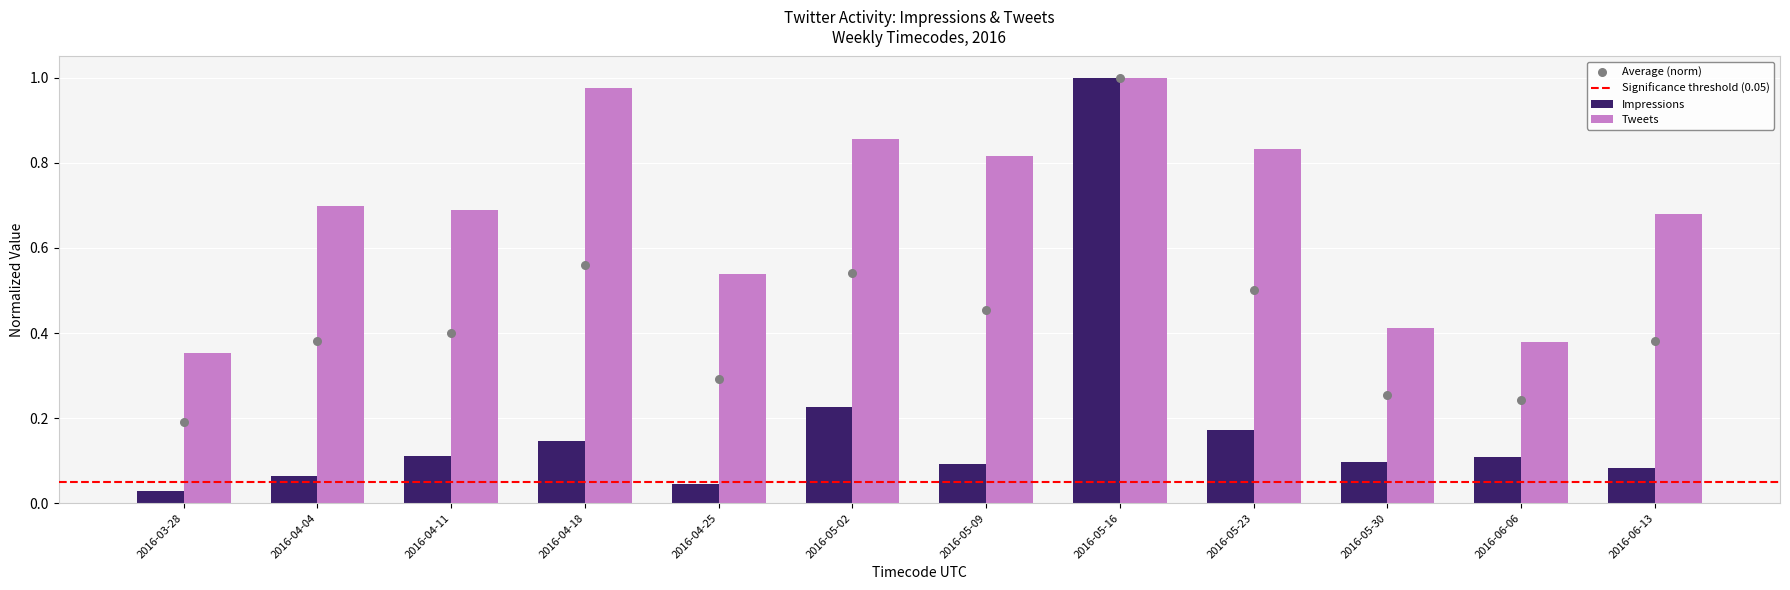

Is the value of Impressions at 2016-05-16 greater than the value of Tweets at 2016-06-13?

Yes